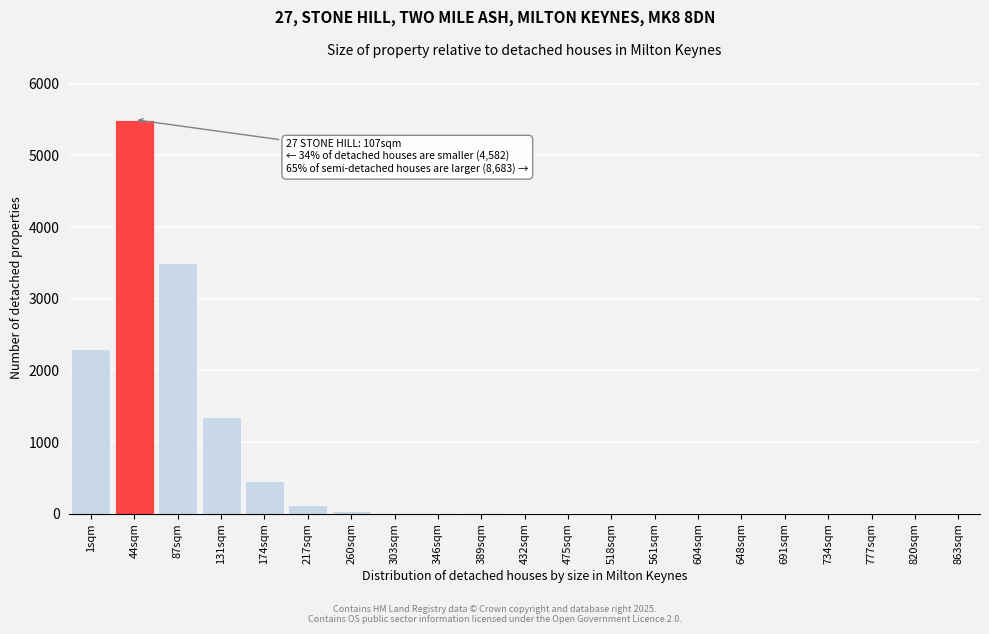

Which category has the highest value across all series?

44sqm